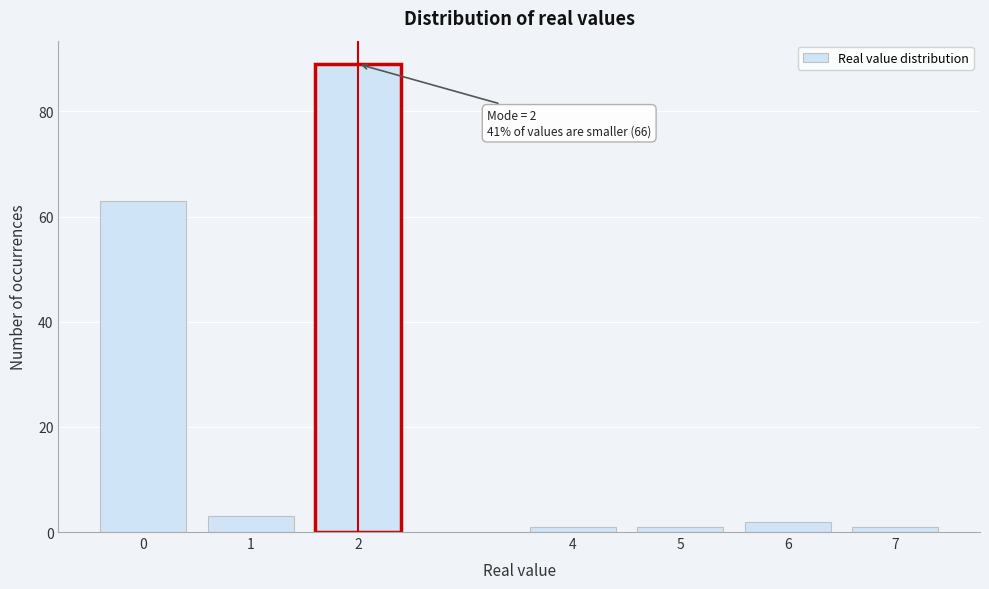

Reading left to right, transcribe all the data shown in this chart.

63	3	89	1	1	2	1